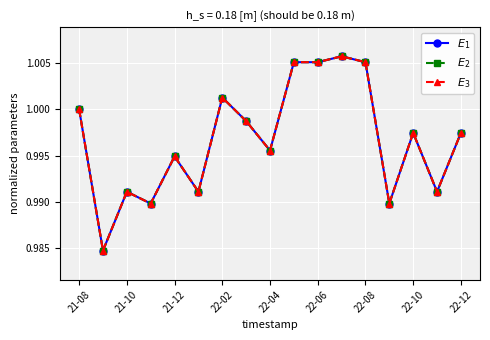

Does the chart have visible grid lines?

Yes